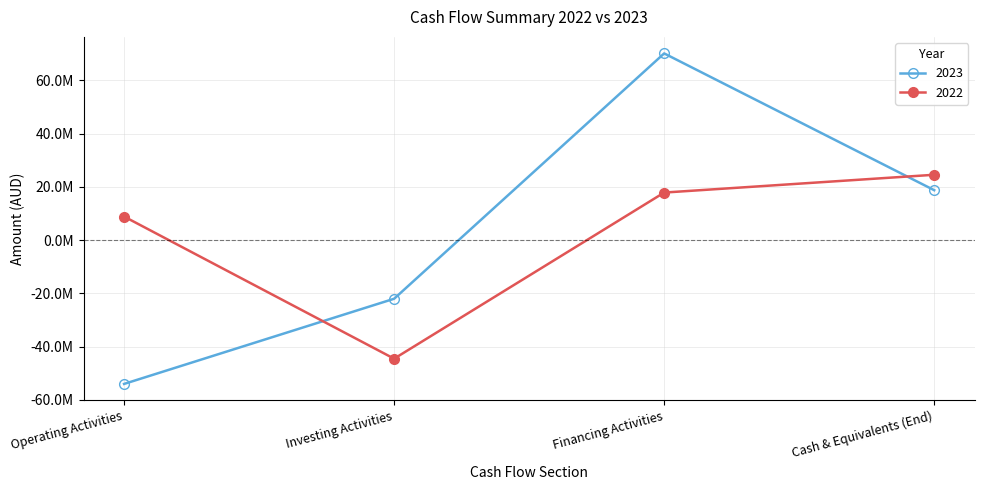

What is the smallest value displayed?

-53980281